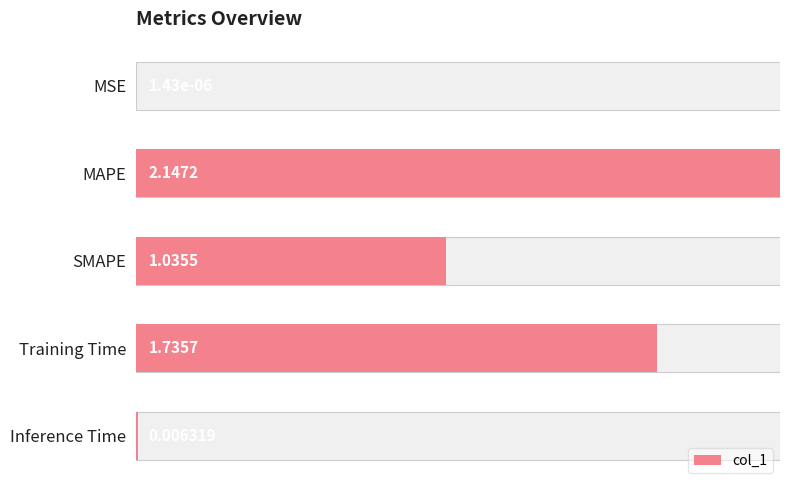

List the labels in order of value, largest first.

MAPE, Training Time, SMAPE, Inference Time, MSE